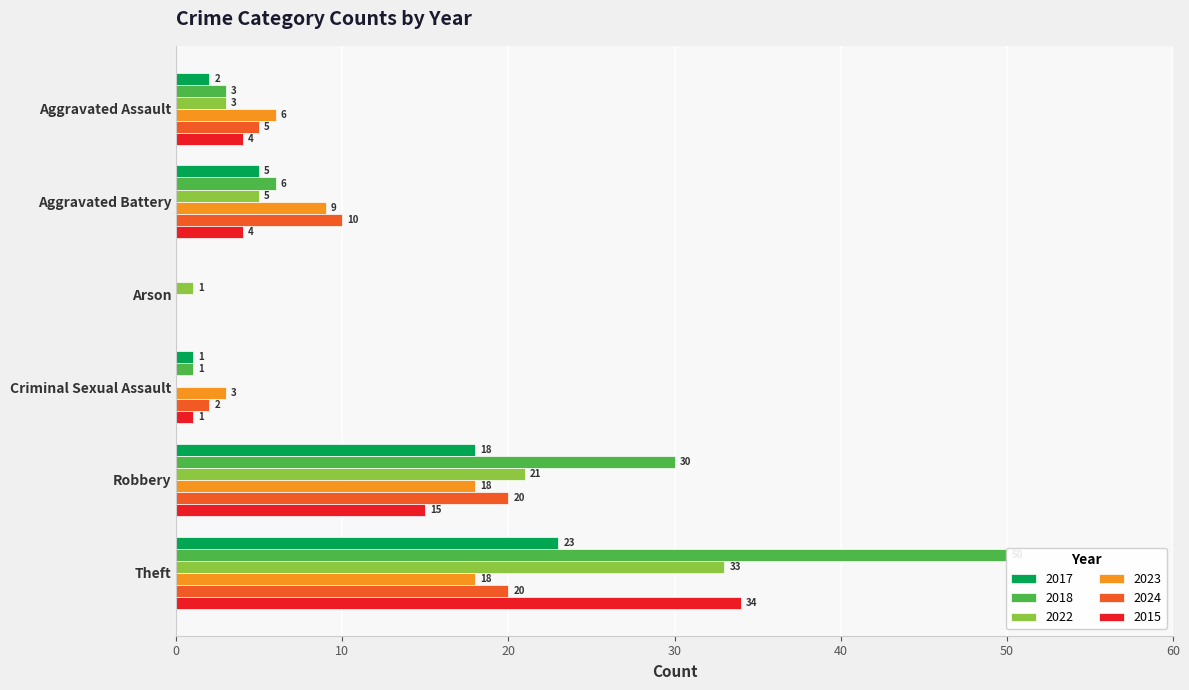

What is the label of the 2nd bar from the right?

Robbery